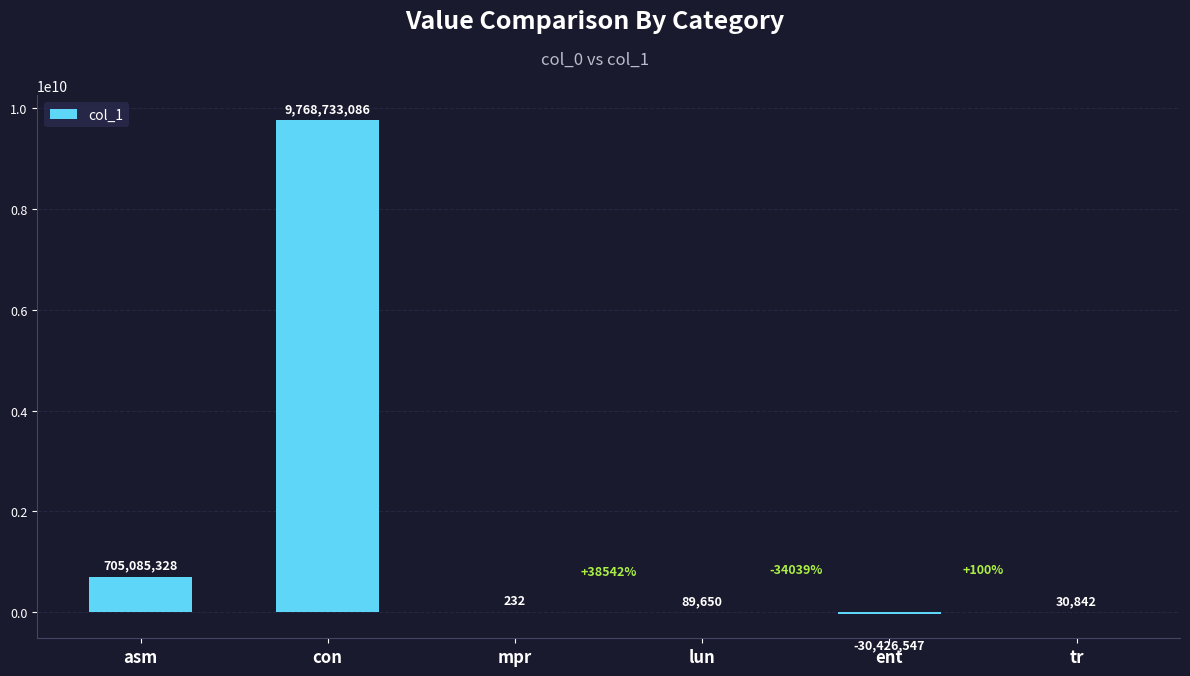

Count the number of data series in this chart.

1